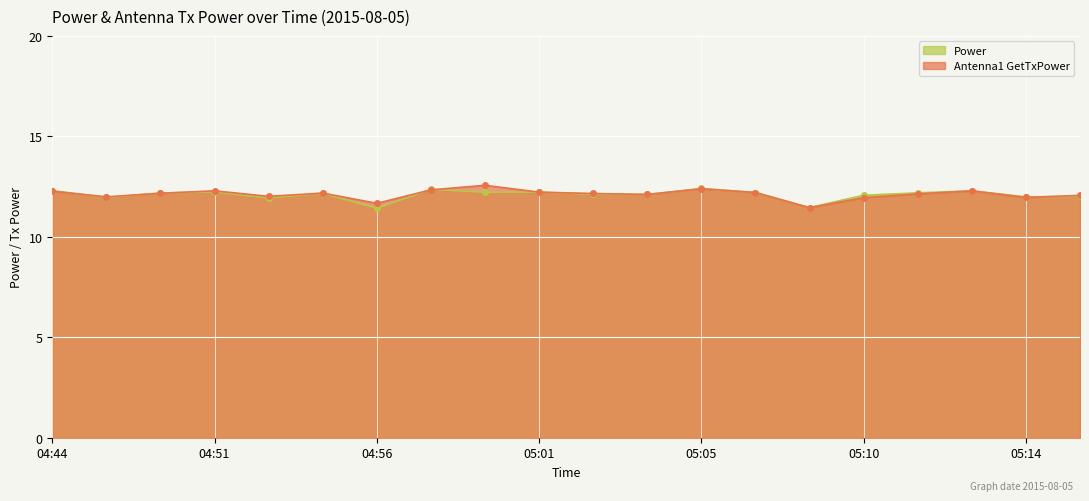

How many times do Antenna1 GetTxPower and Power cross each other?

13